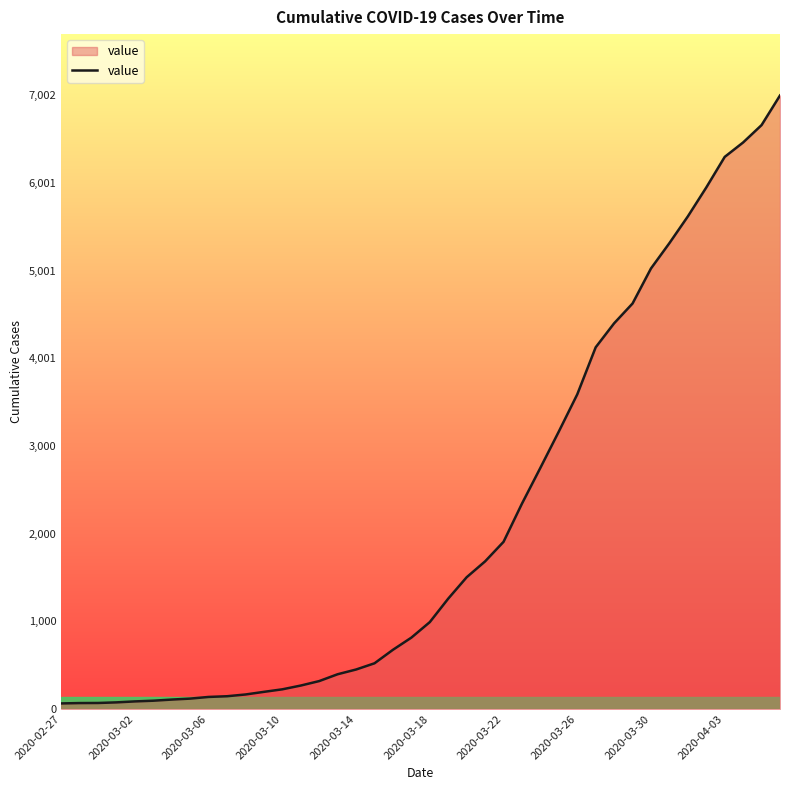

What is the greatest value displayed?

7002